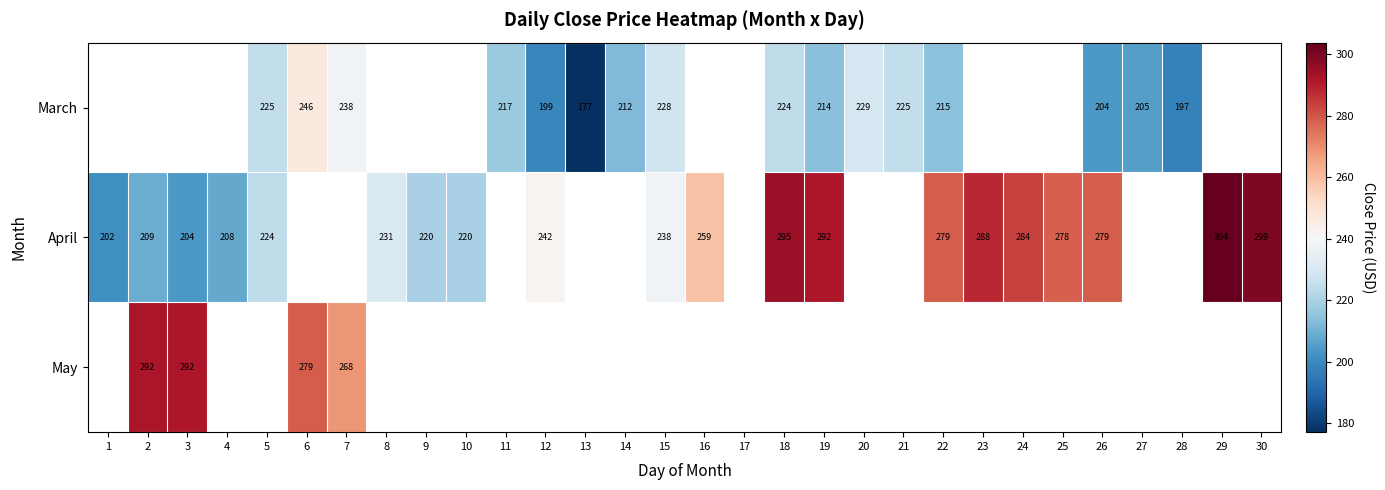

What is the lowest value of the April series?

201.7